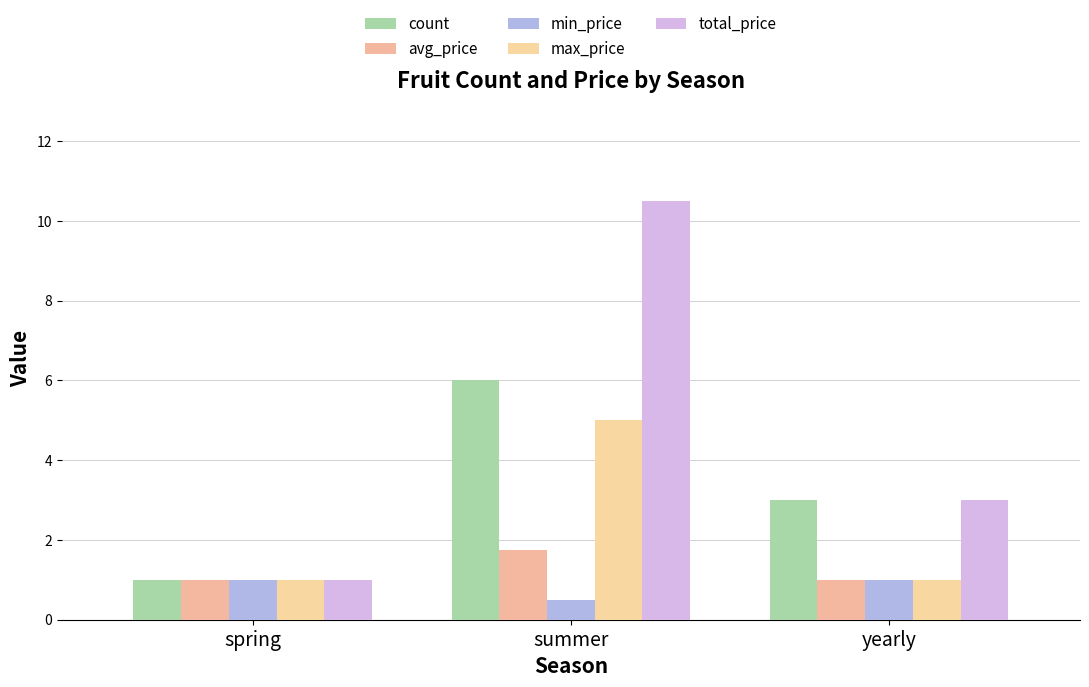

Which category has the lowest value in the total_price series?

spring